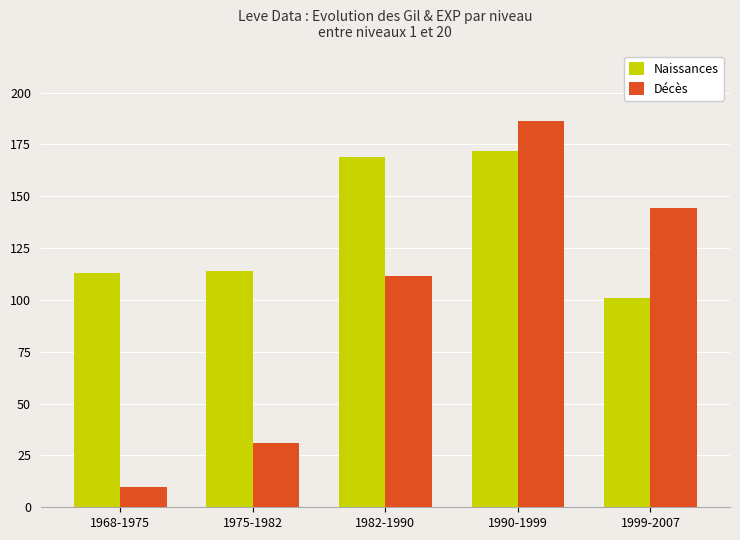

What is the average value of the Décès series?

96.8